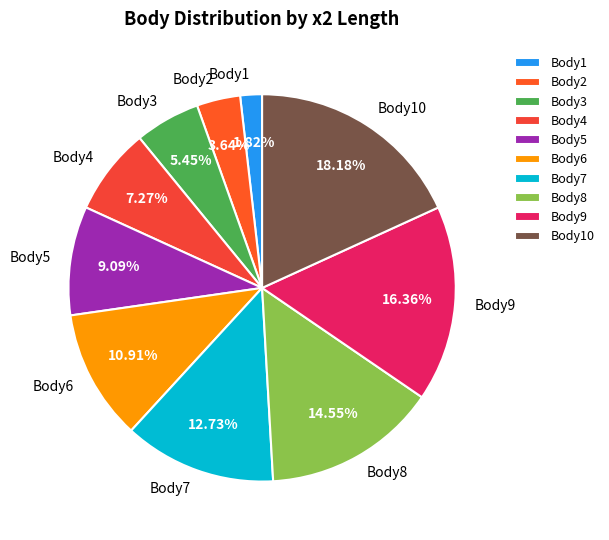

Approximately how many times larger is the value at Body5 compared to Body10?

0.5